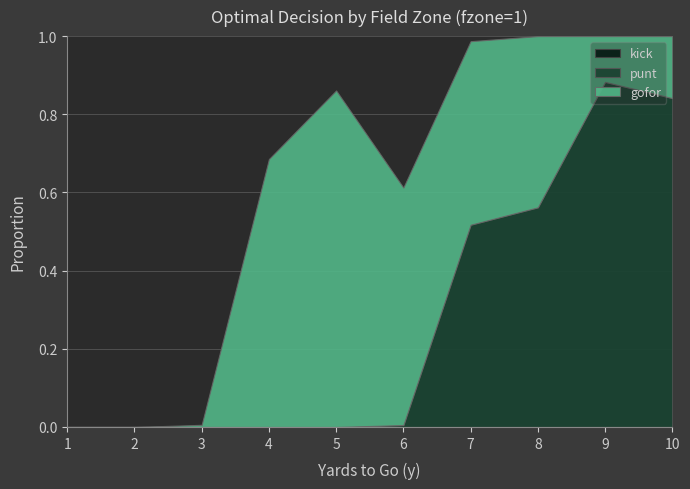

Where is gofor nearest to the value 0?

1